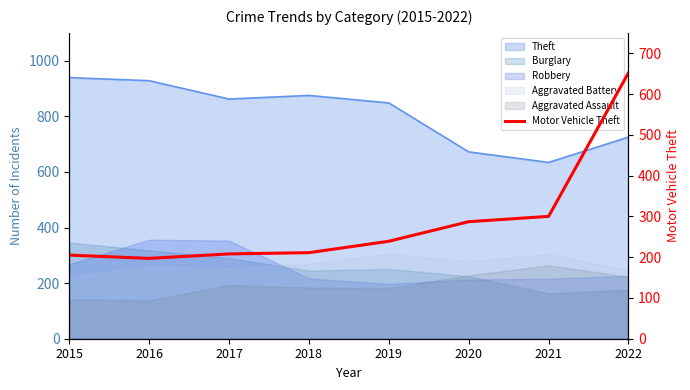

What is the approximate value at 2020?

287